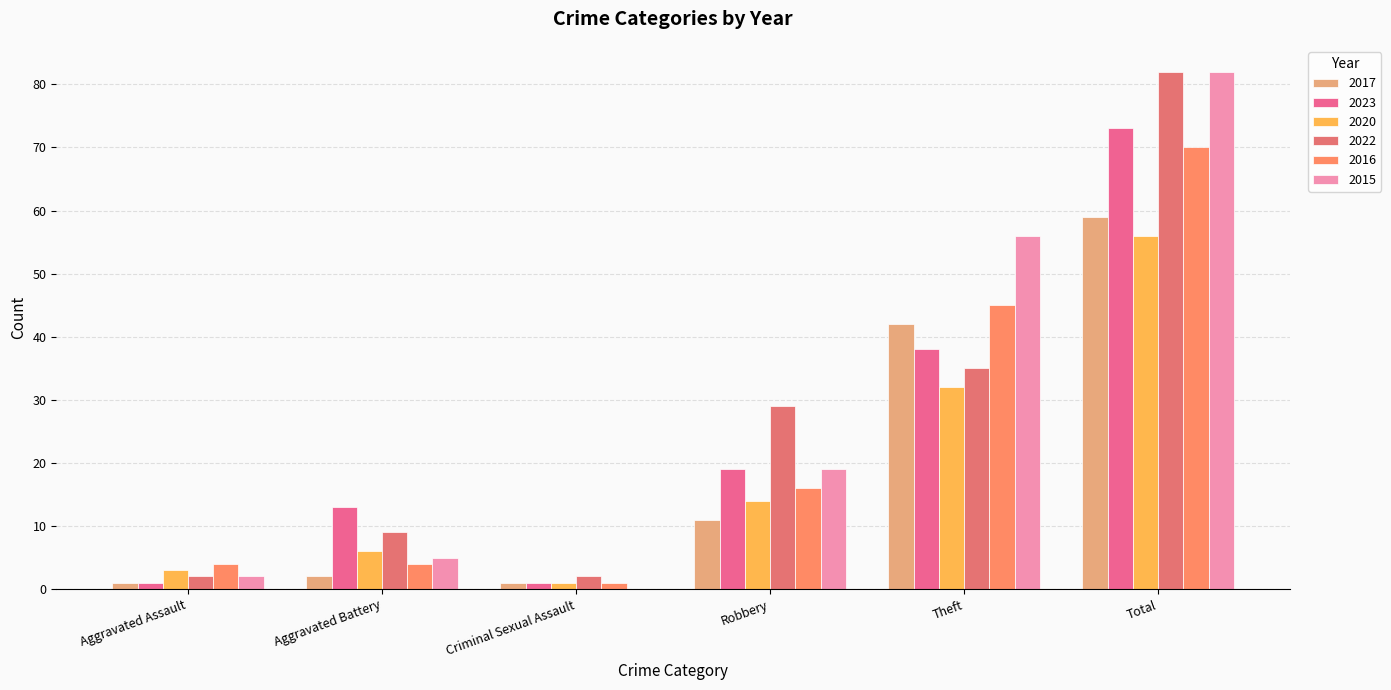

What is the difference between the maximum and minimum values in the 2022 series?

80